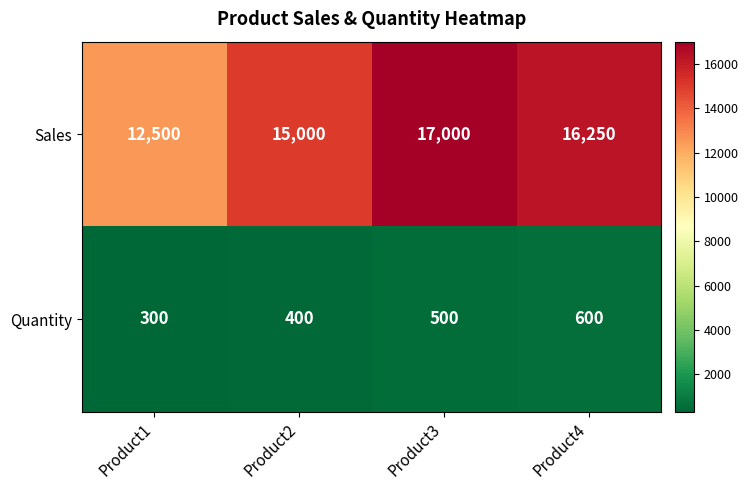

Reading right to left, list all the values displayed in this chart.

Sales: Product4=16250	Product3=17000	Product2=15000	Product1=12500
Quantity: Product4=600	Product3=500	Product2=400	Product1=300